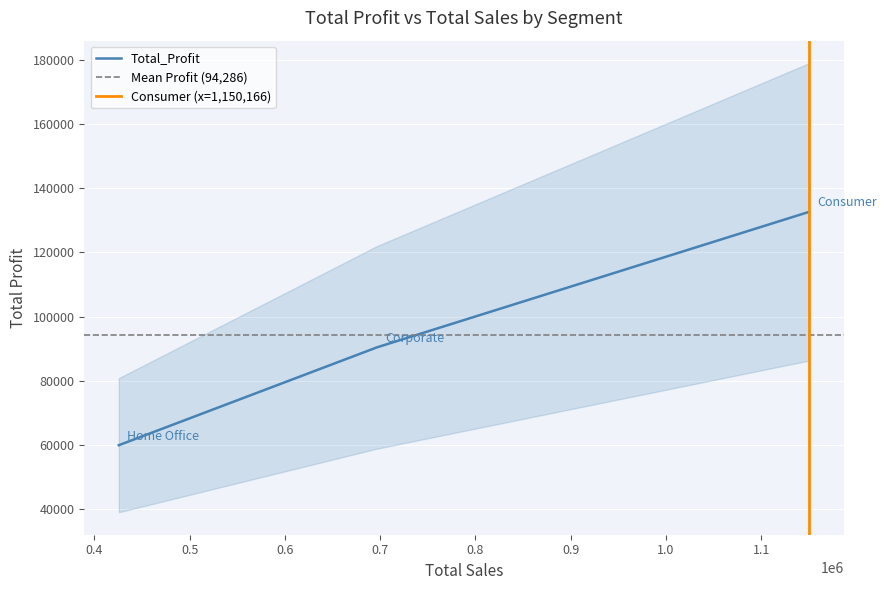

What is the maximum value shown in the chart?

132669.8